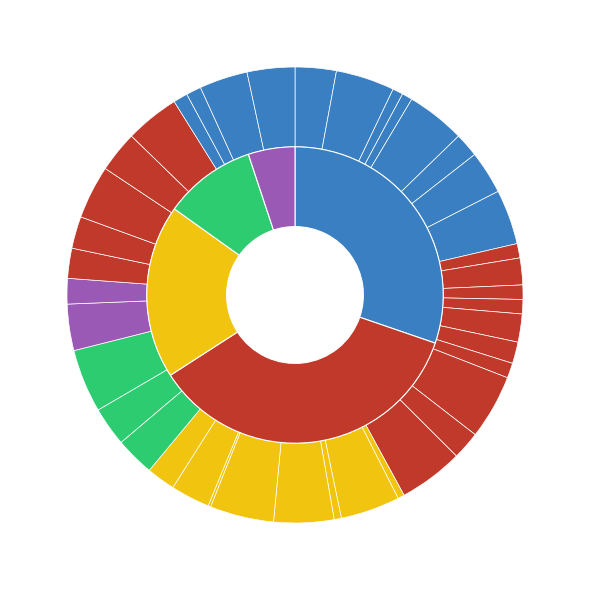

To the nearest percent, what is the average slice percentage?

2%